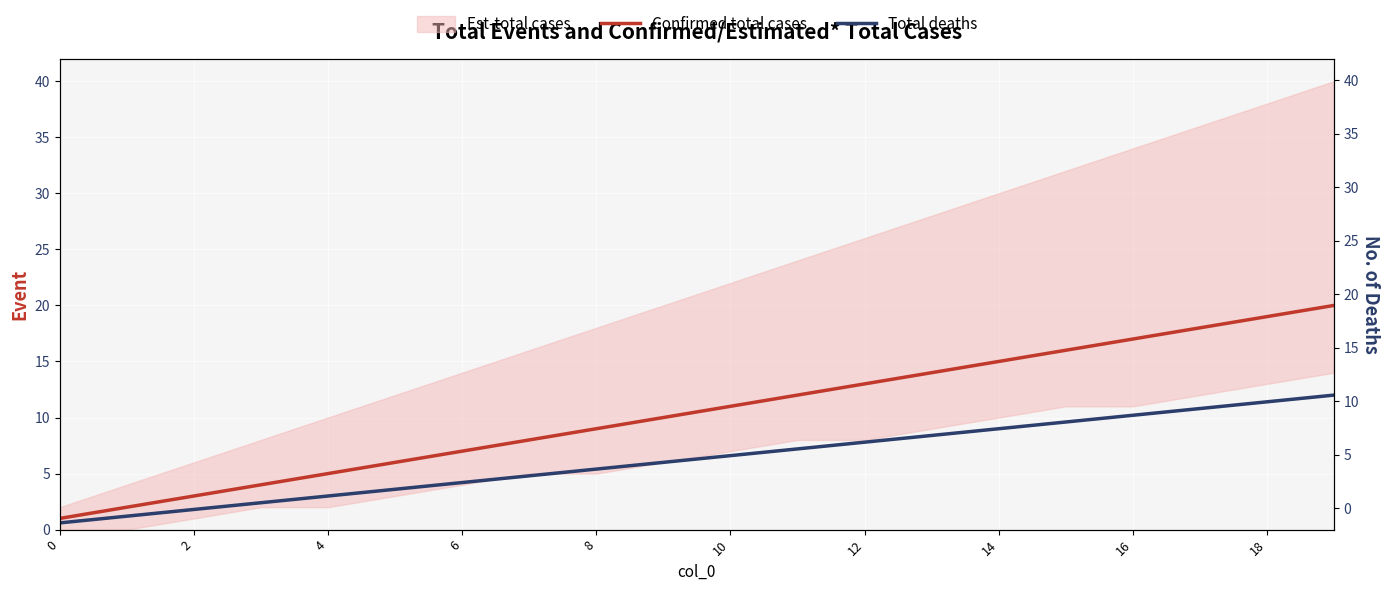

How many lines are shown in the chart?

2